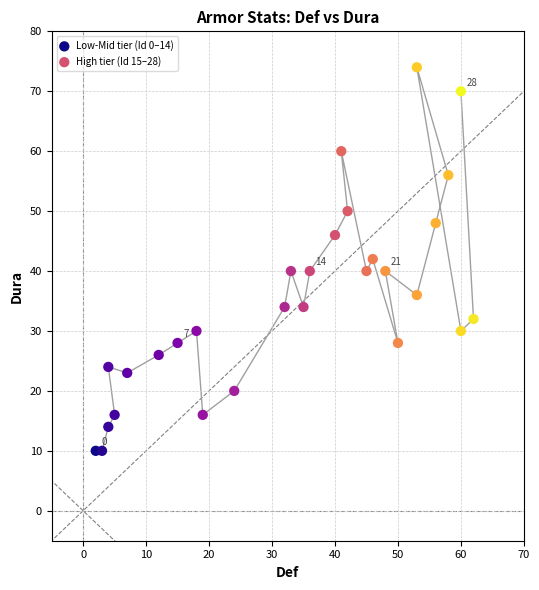

Which series has the widest spread of Y values?

High tier (Id 15–28)